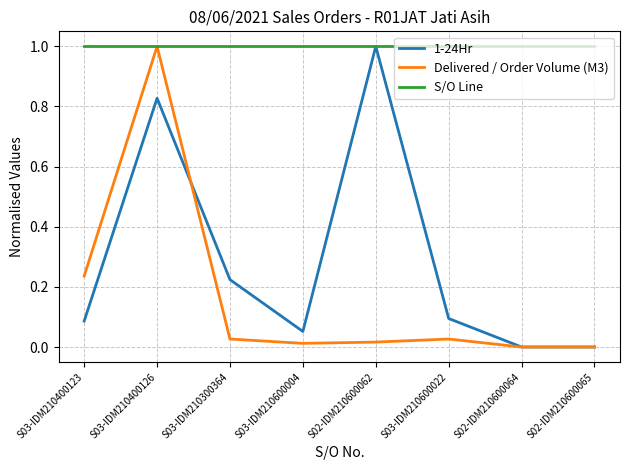

At which category is the sum across all series the highest?

S03-IDM210400126